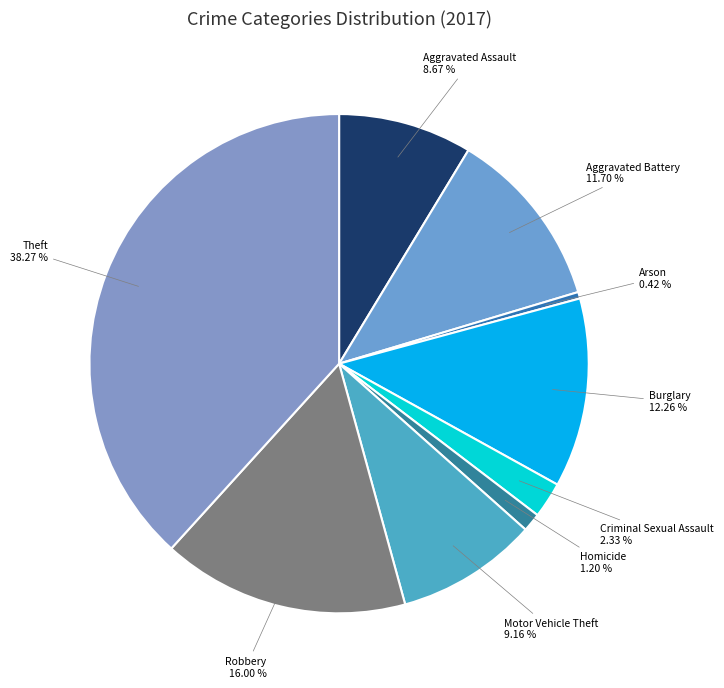

Is the sum of Theft and Aggravated Assault greater than half?

No